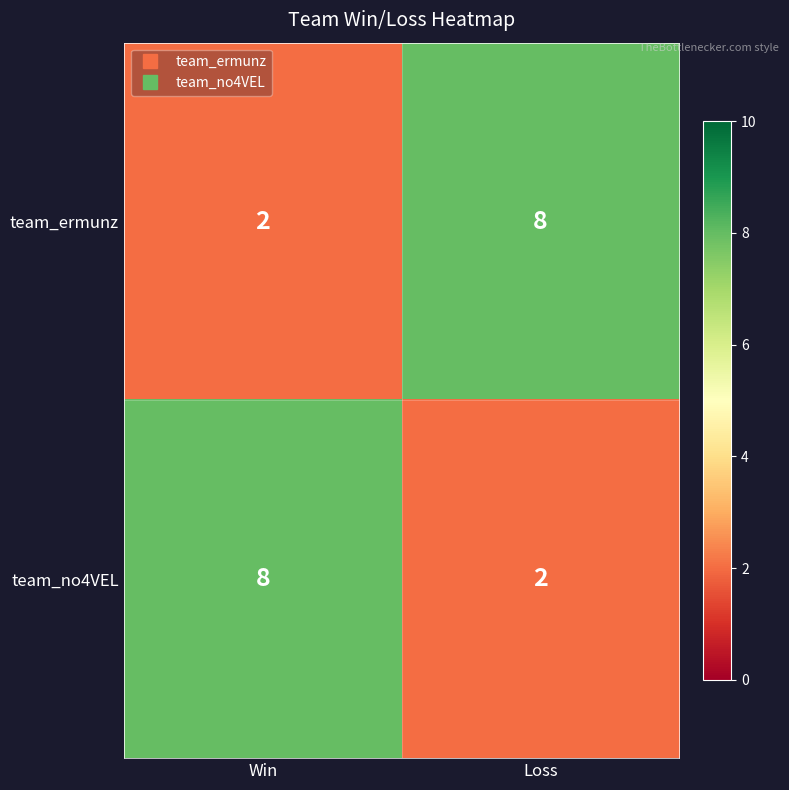

What is the difference between the maximum and minimum values in the team_ermunz series?

6